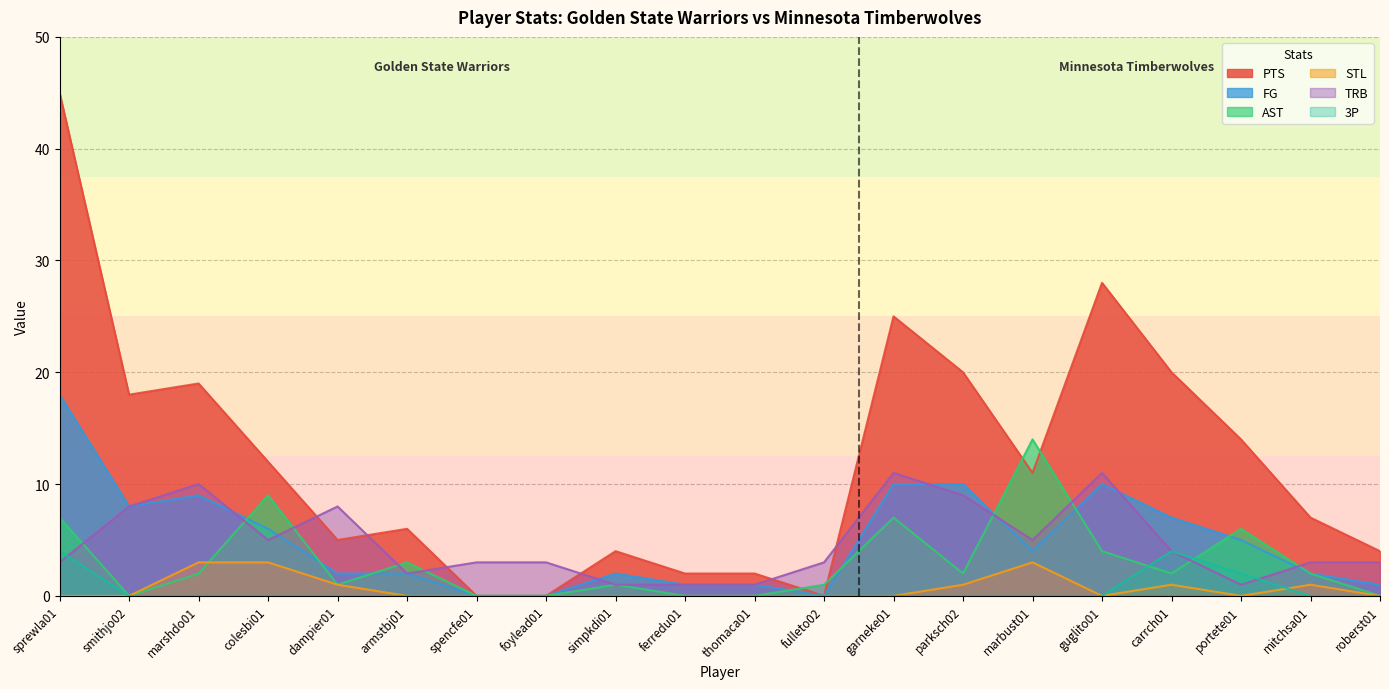

True or false: STL has a value of 0 at ferredu01.

True